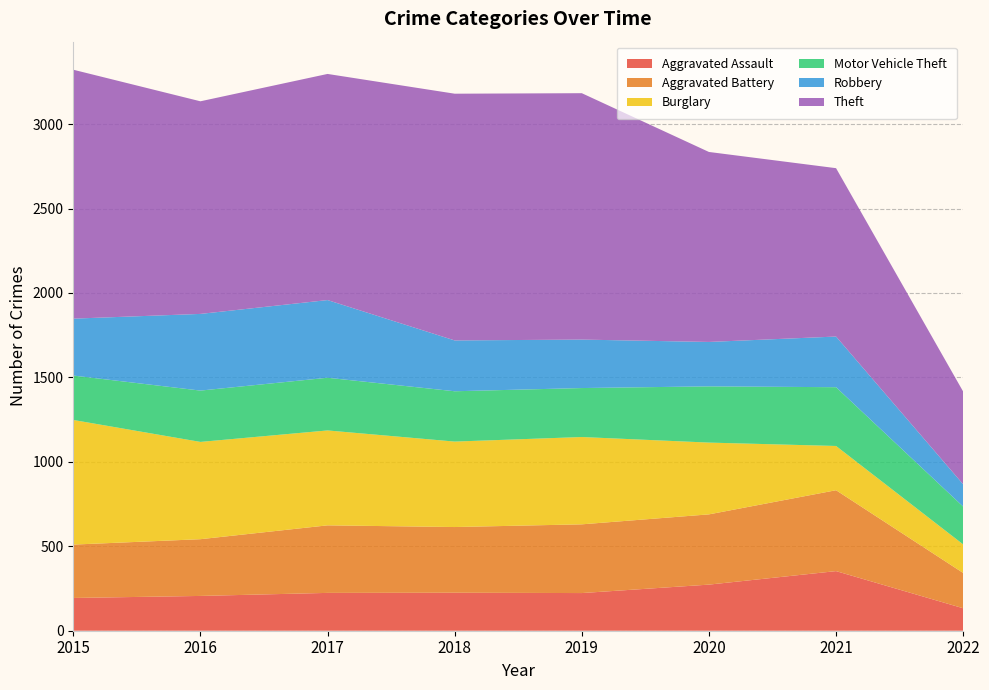

Reading left to right, transcribe all the data shown in this chart.

Aggravated Assault: 194	206	224	225	223	273	353	133
Aggravated Battery: 316	336	400	389	407	416	479	209
Burglary: 738	576	562	506	517	425	262	169
Motor Vehicle Theft: 263	304	312	298	290	333	348	224
Robbery: 337	454	460	301	287	263	300	132
Theft: 1474	1259	1339	1461	1459	1125	997	549